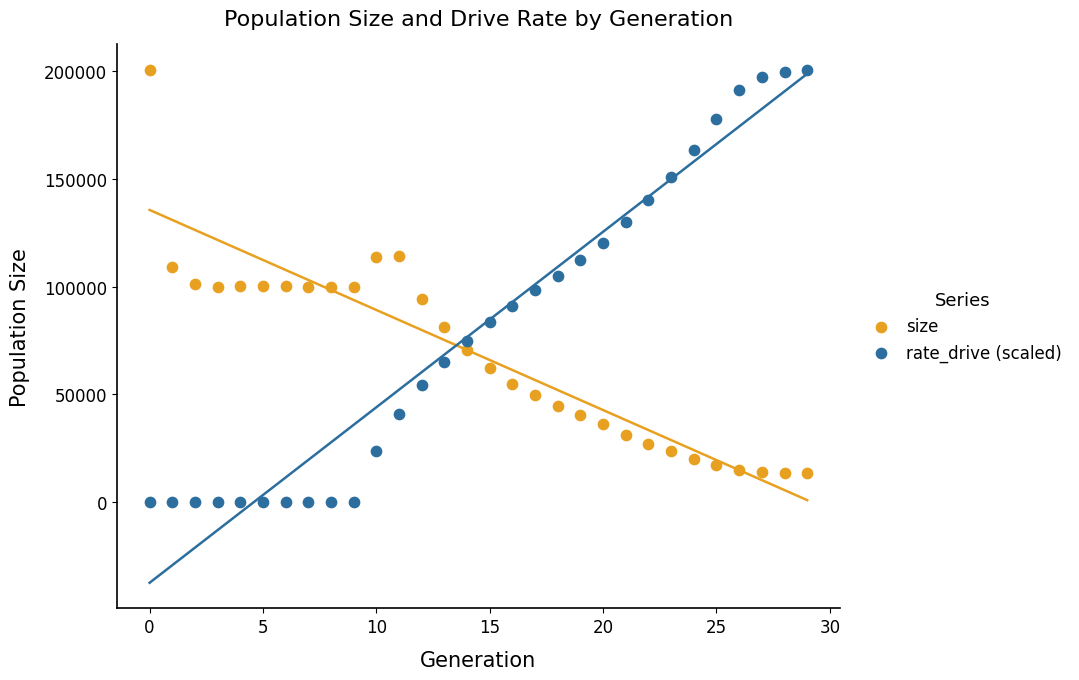

What are all the series names shown in the legend?

size, rate_drive (scaled)